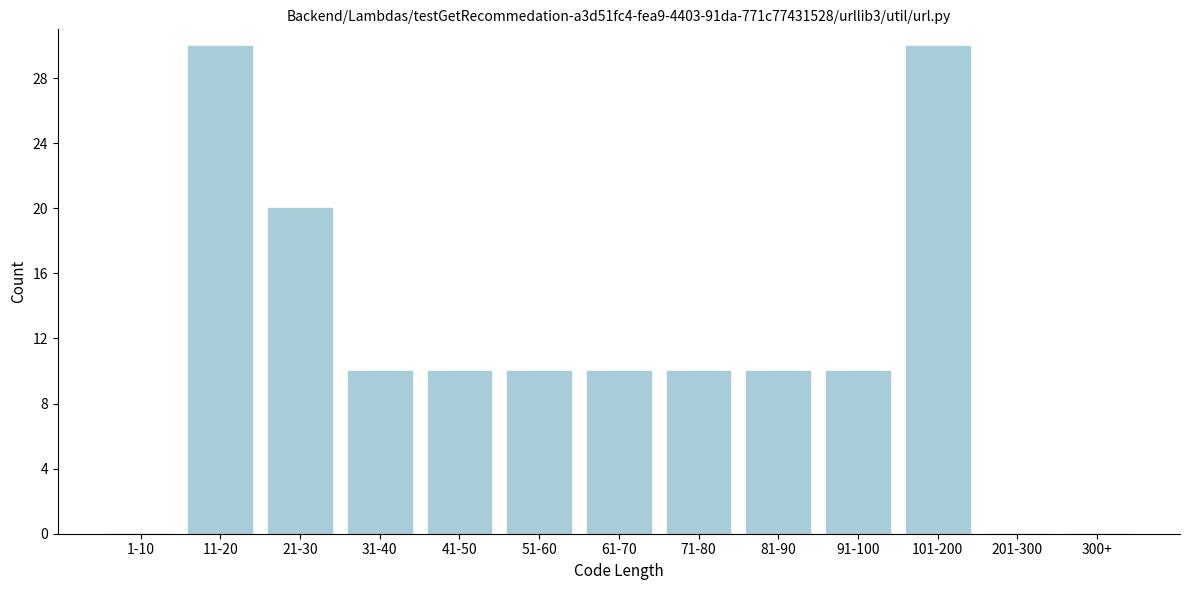

Reading left to right, transcribe all the data shown in this chart.

1-10=0	11-20=30	21-30=20	31-40=10	41-50=10	51-60=10	61-70=10	71-80=10	81-90=10	91-100=10	101-200=30	201-300=0	300+=0